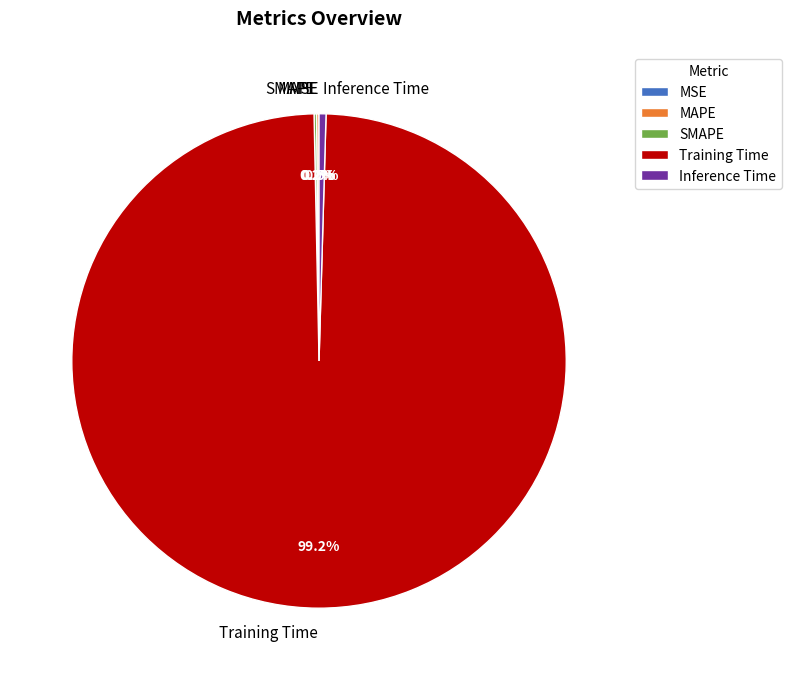

Do Inference Time and Training Time together represent more than half of the pie?

Yes